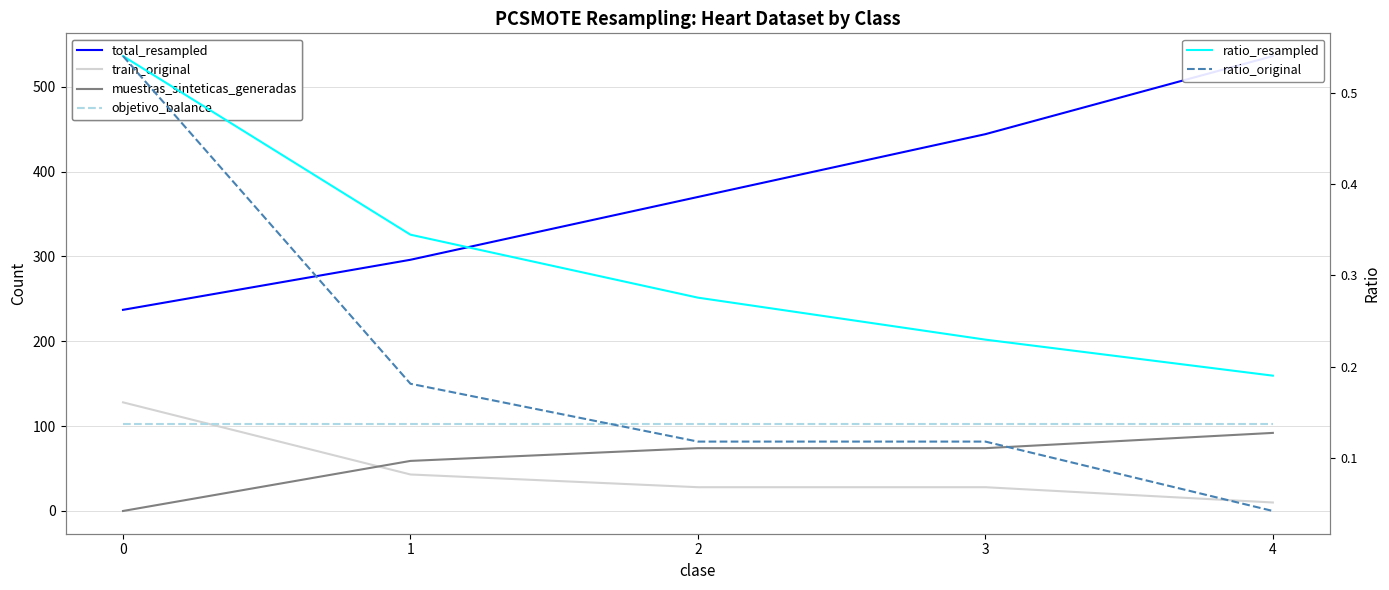

Between 2 and 4, which series saw the biggest shift?

total_resampled